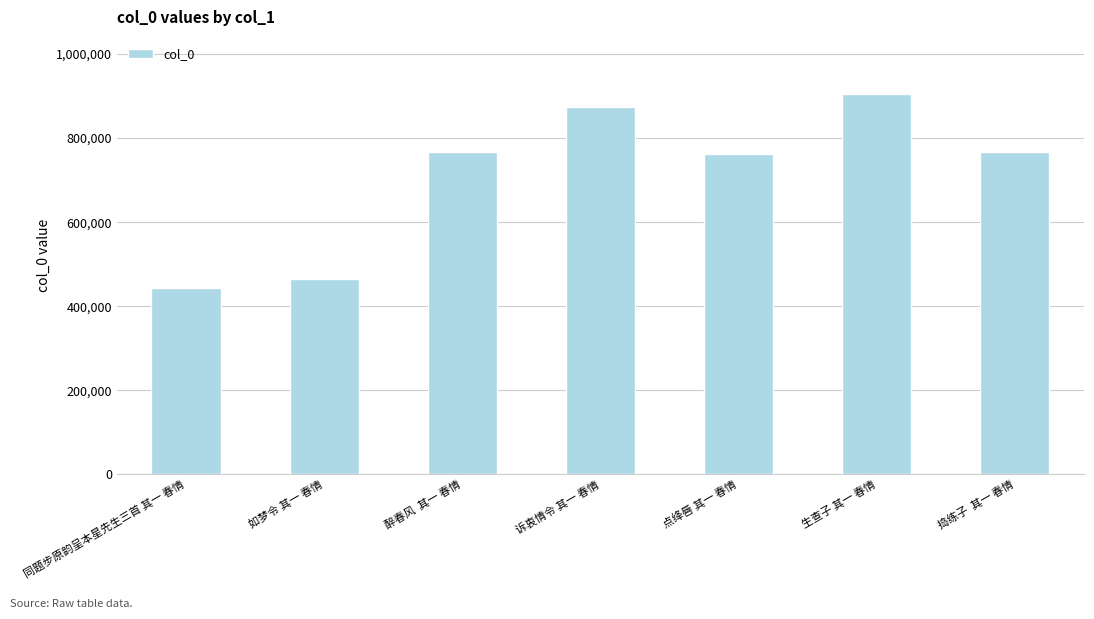

What position from the left is 捣练子  其一 春情?

7